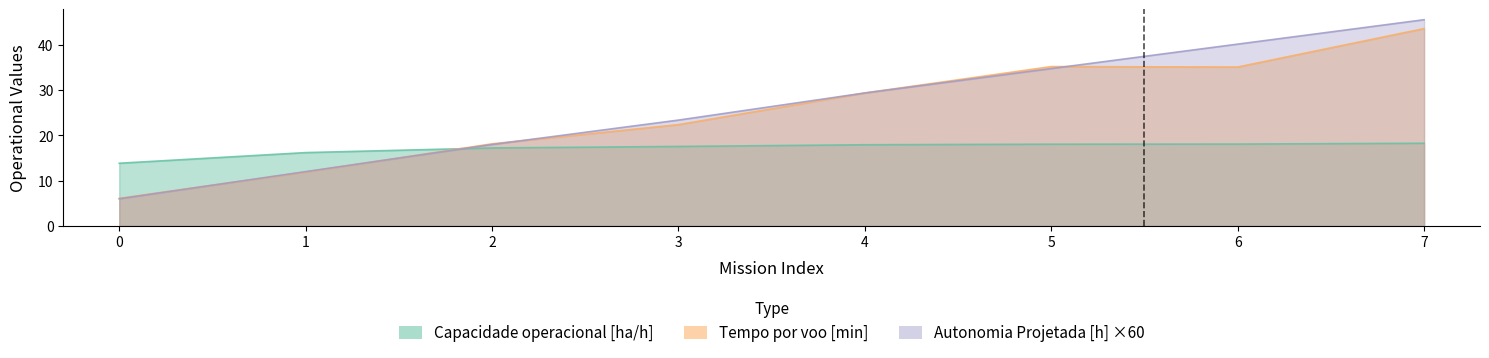

Where do Capacidade operacional [ha/h] and Autonomia Projetada [h] first cross each other?

1 and 2